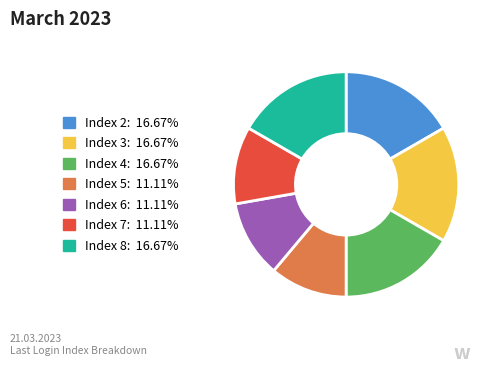

Count the number of slices in the pie.

7